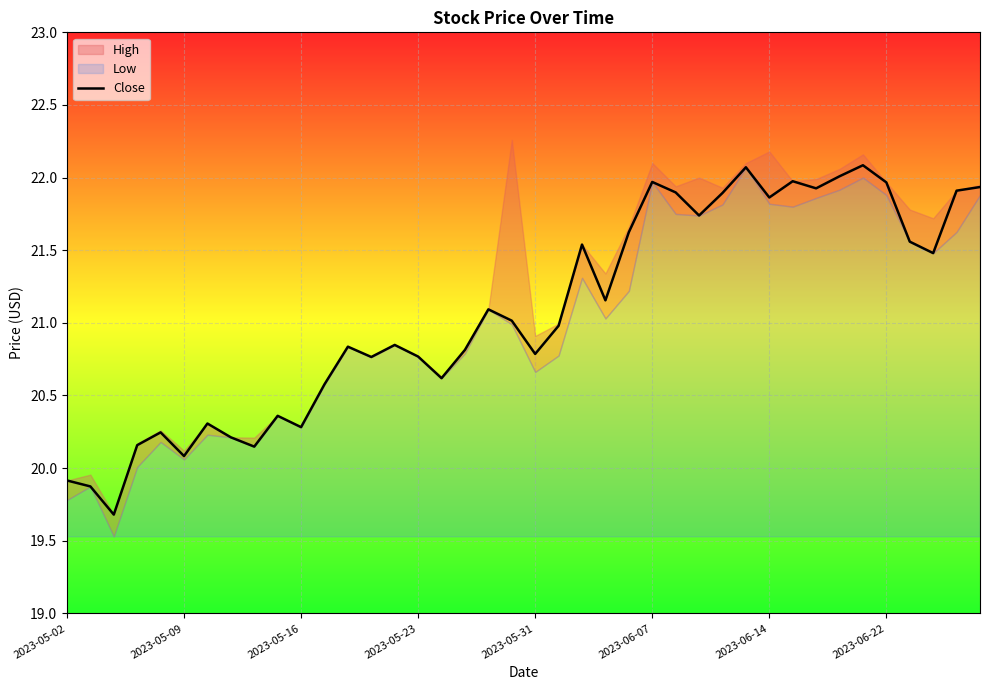

What is the maximum value for Close?

22.1